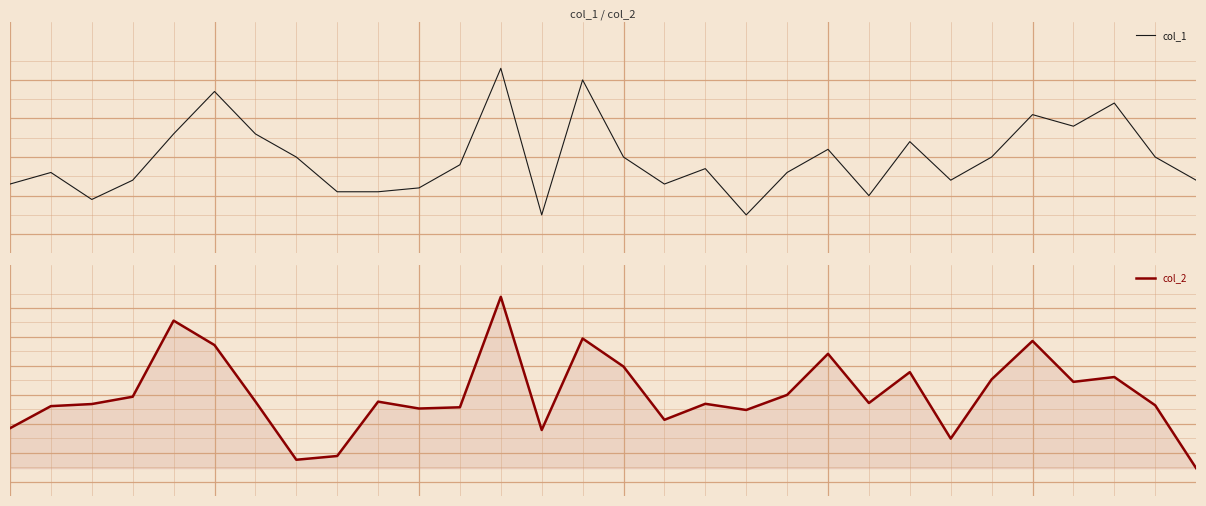

At how many categories does at least one series exceed 3610?

26